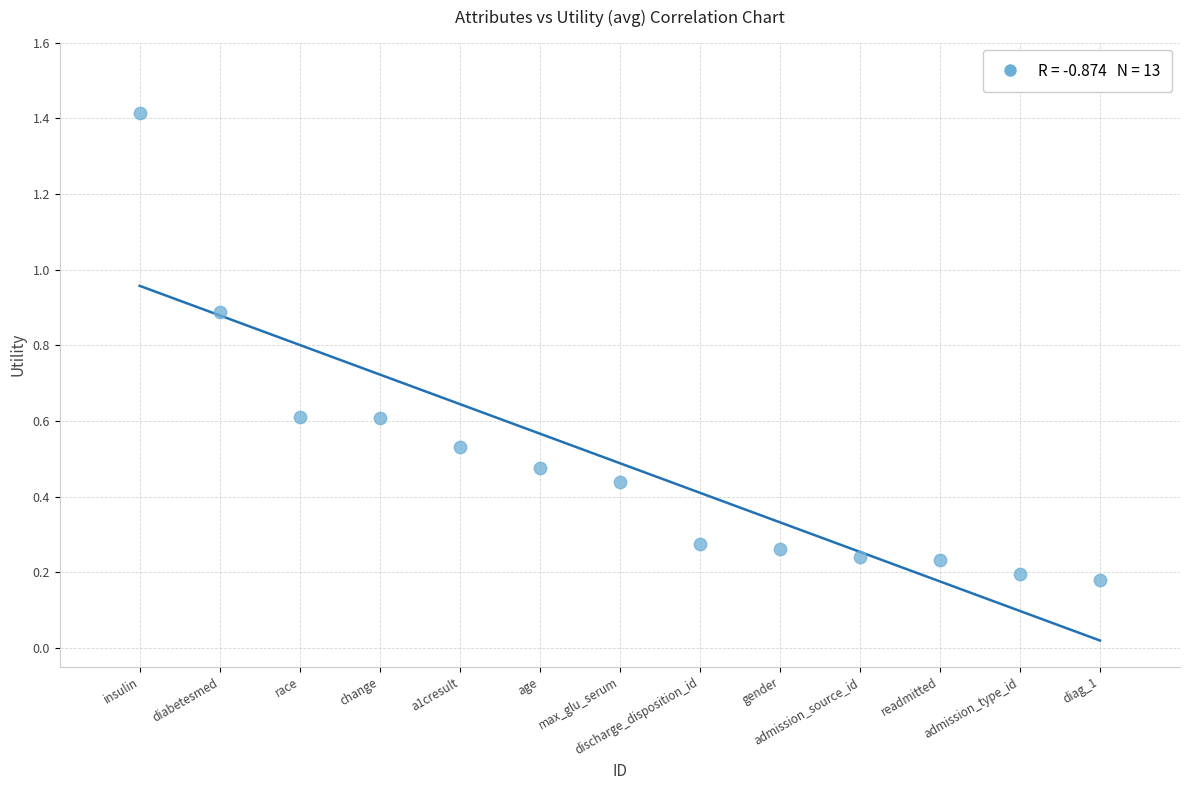

What is the range of Y values (max minus min)?

1.2